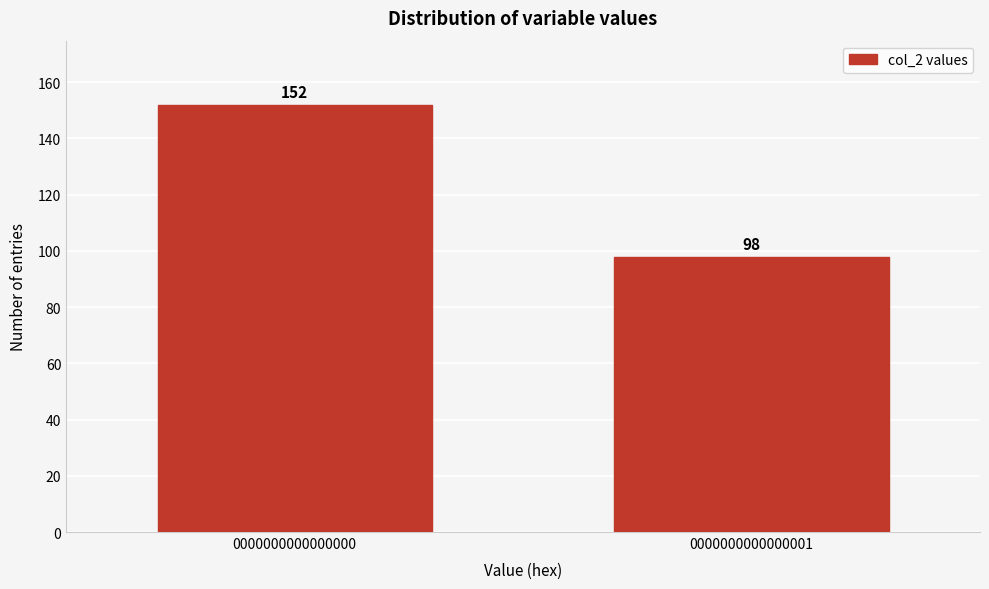

Reading left to right, extract all data points from this chart.

152	98